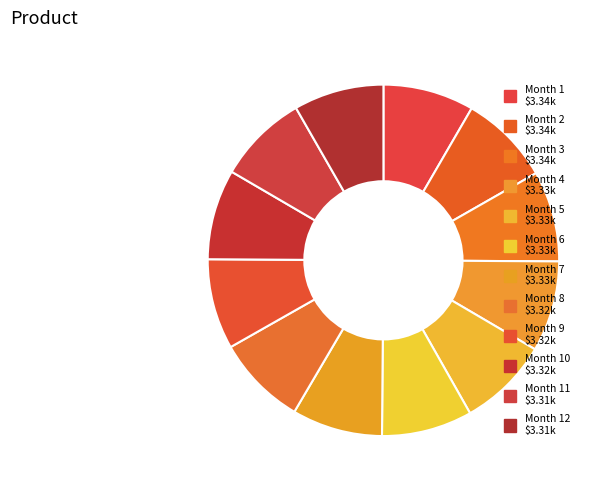

How many segments does this pie chart have?

12